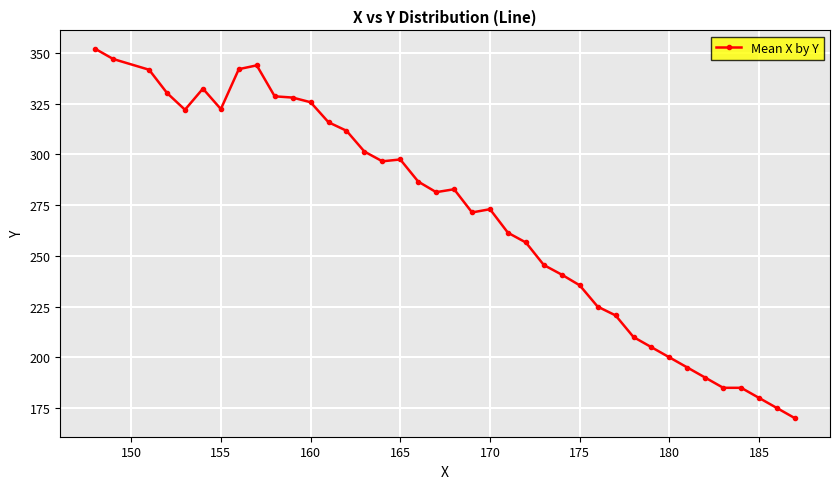

True or false: the data has more than 0 interior local peaks.

True